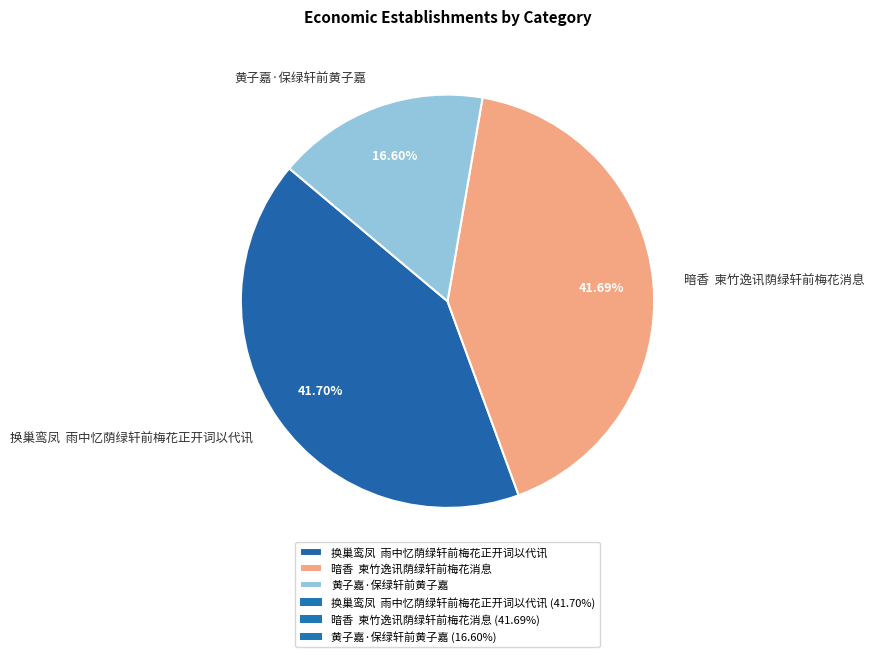

To the nearest percent, what is the difference between the largest and smallest slice percentages?

25%